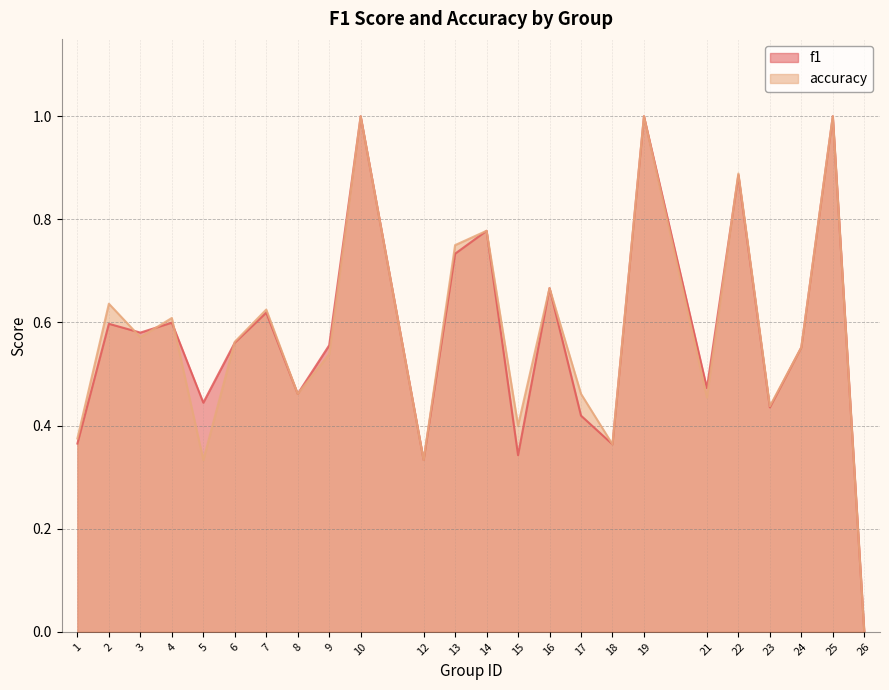

Does the chart have visible grid lines?

Yes